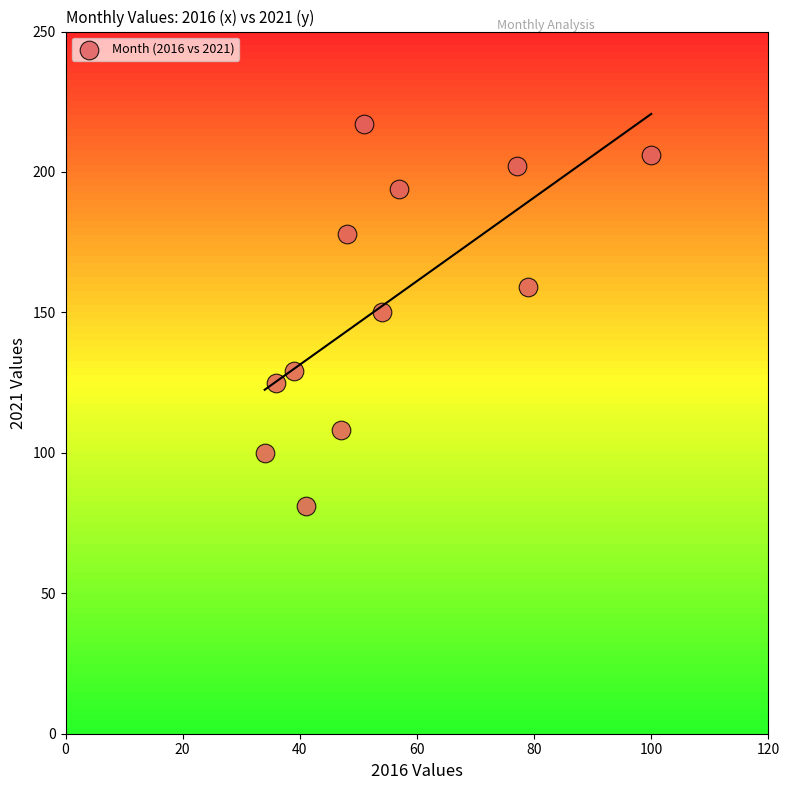

What is the average Y value?

154